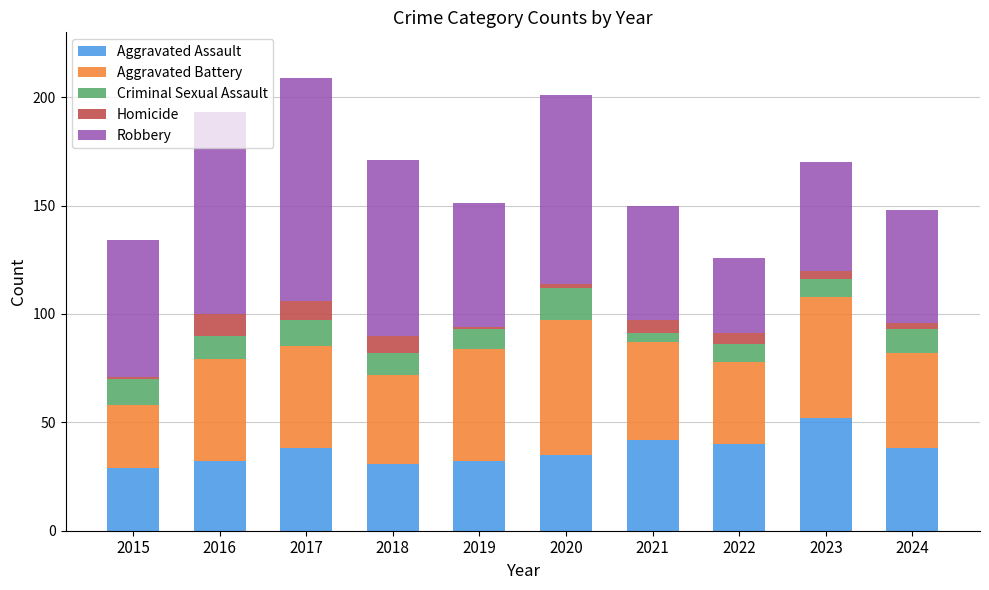

How many data points does each series have?

10